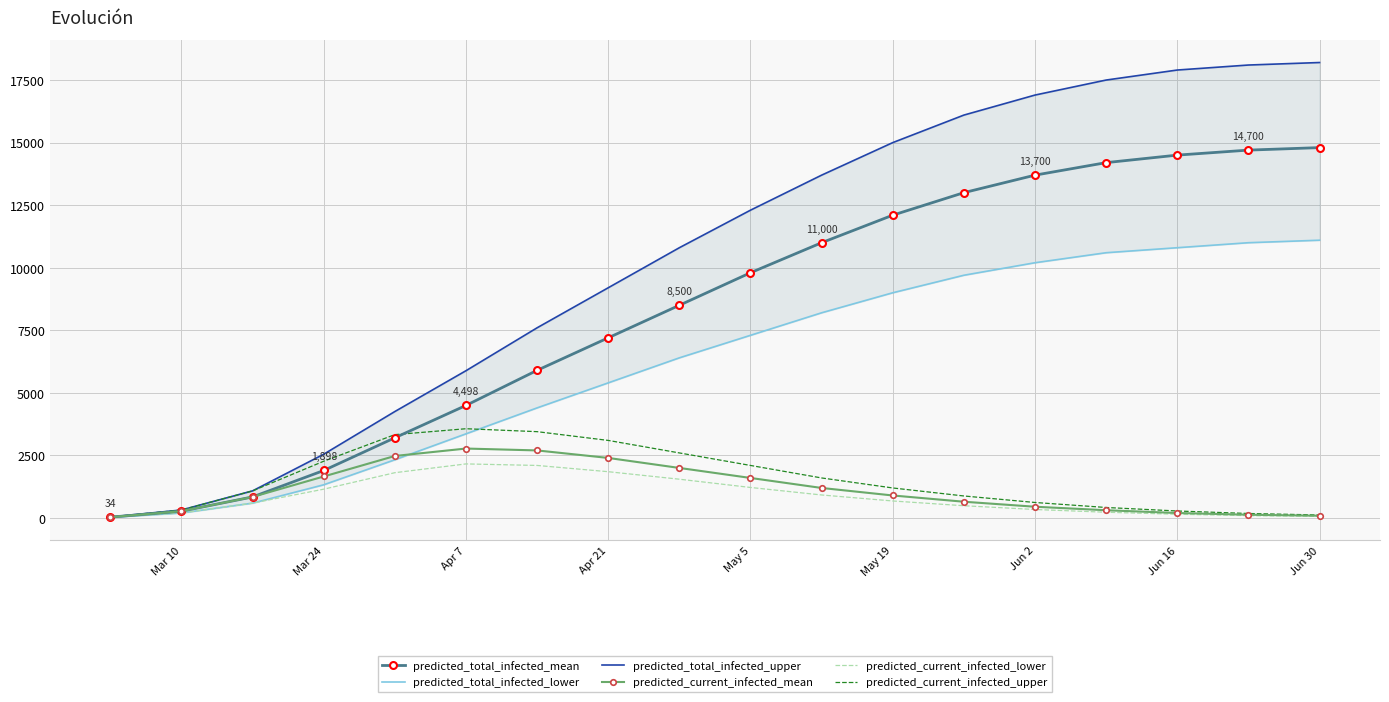

Where is predicted_total_infected_mean nearest to the value 7417?

Apr 21